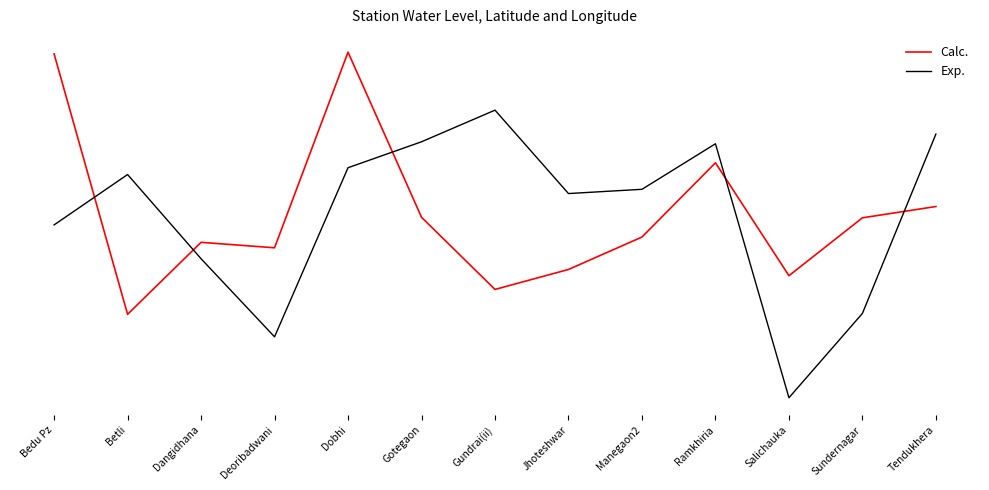

Does the chart display data point markers on the line(s)?

No